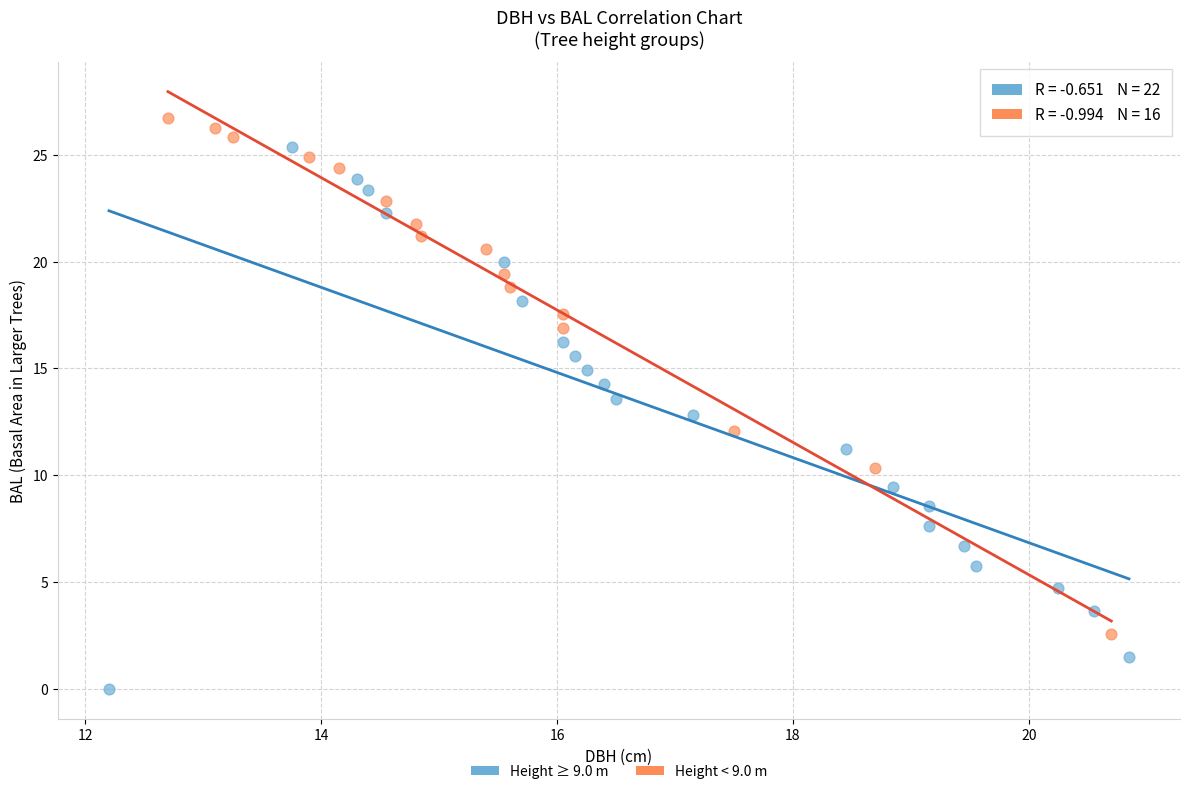

Which series reaches the maximum Y coordinate?

Height < 9.0 m